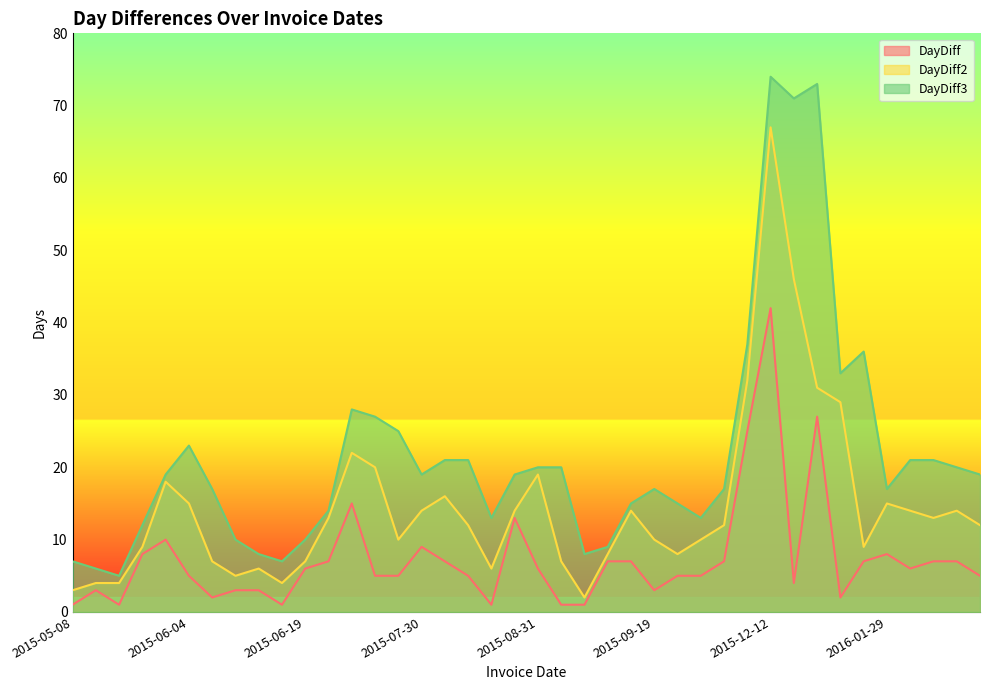

What is the value of the DayDiff3 point at the 37th from the left?

21